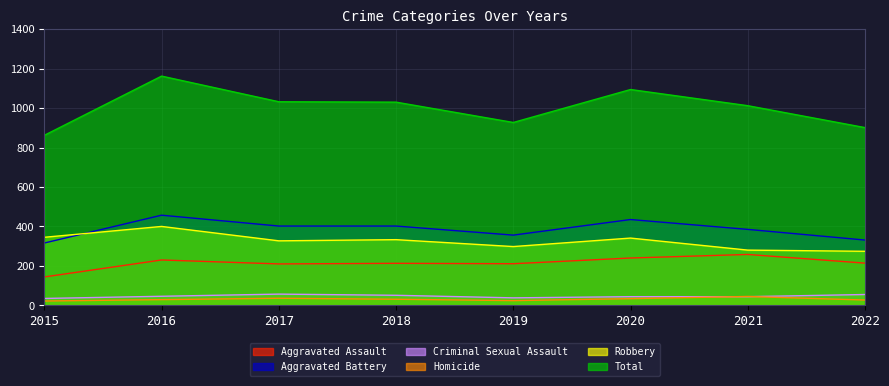

At which category does Aggravated Assault reach its first local peak?

2016